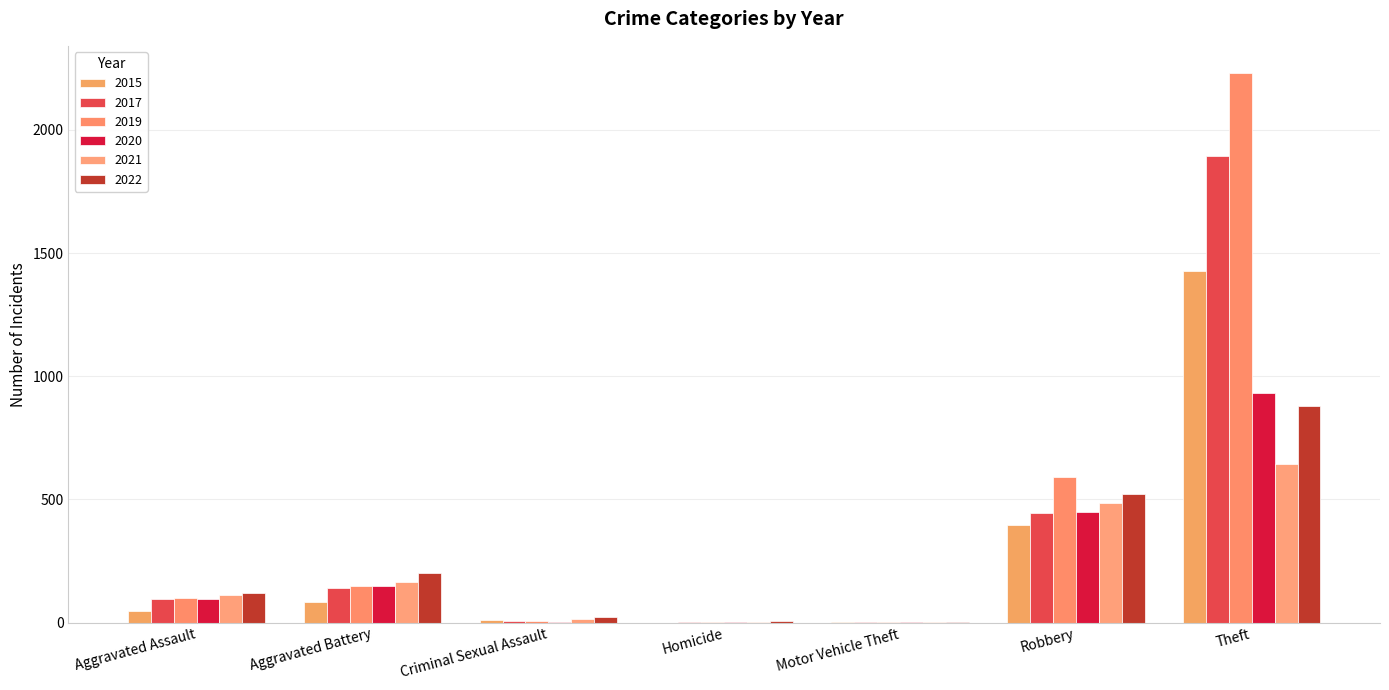

Is it true that 2020 equals 150 at Aggravated Battery?

True